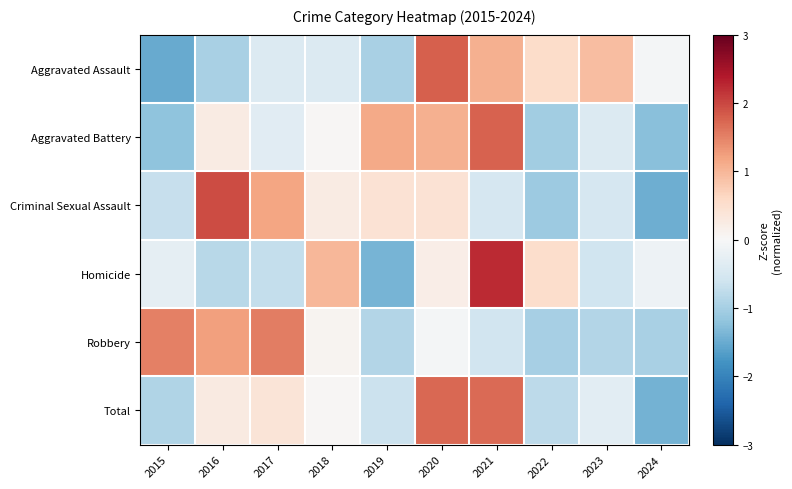

Reading right to left, list all the values displayed in this chart.

Aggravated Assault: 2024=-0.1	2023=0.9	2022=0.5	2021=1.1	2020=1.8	2019=-1.0	2018=-0.4	2017=-0.4	2016=-1.0	2015=-1.5
Aggravated Battery: 2024=-1.2	2023=-0.4	2022=-1.0	2021=1.8	2020=1.1	2019=1.1	2018=0.0	2017=-0.3	2016=0.2	2015=-1.2
Criminal Sexual Assault: 2024=-1.5	2023=-0.5	2022=-1.1	2021=-0.5	2020=0.4	2019=0.4	2018=0.2	2017=1.2	2016=2.0	2015=-0.7
Homicide: 2024=-0.1	2023=-0.6	2022=0.5	2021=2.2	2020=0.2	2019=-1.4	2018=1.0	2017=-0.7	2016=-0.8	2015=-0.3
Robbery: 2024=-1.0	2023=-0.9	2022=-1.0	2021=-0.6	2020=-0.1	2019=-0.9	2018=0.1	2017=1.5	2016=1.2	2015=1.5
Total: 2024=-1.4	2023=-0.3	2022=-0.8	2021=1.7	2020=1.7	2019=-0.6	2018=0.0	2017=0.4	2016=0.3	2015=-0.9